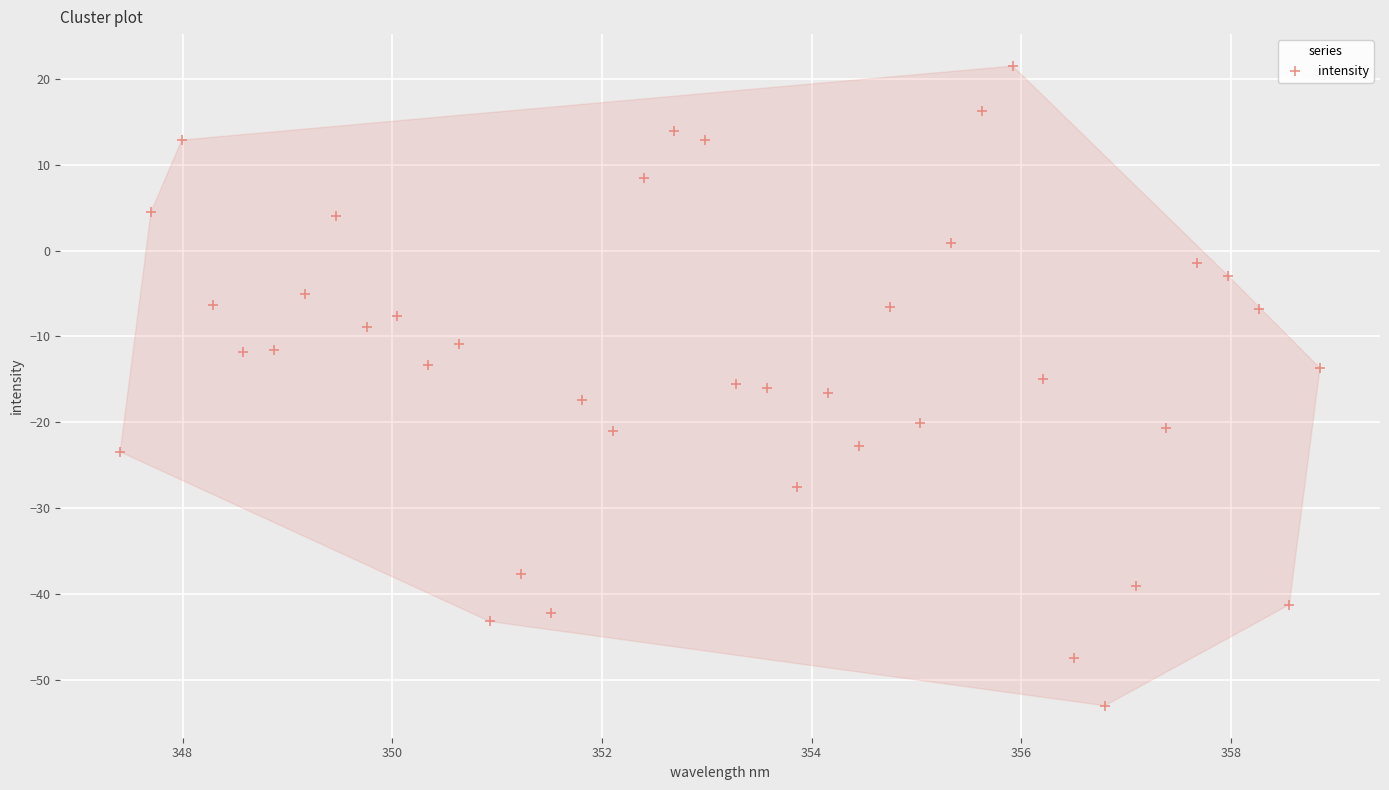

What is the range of Y values (max minus min)?

74.5